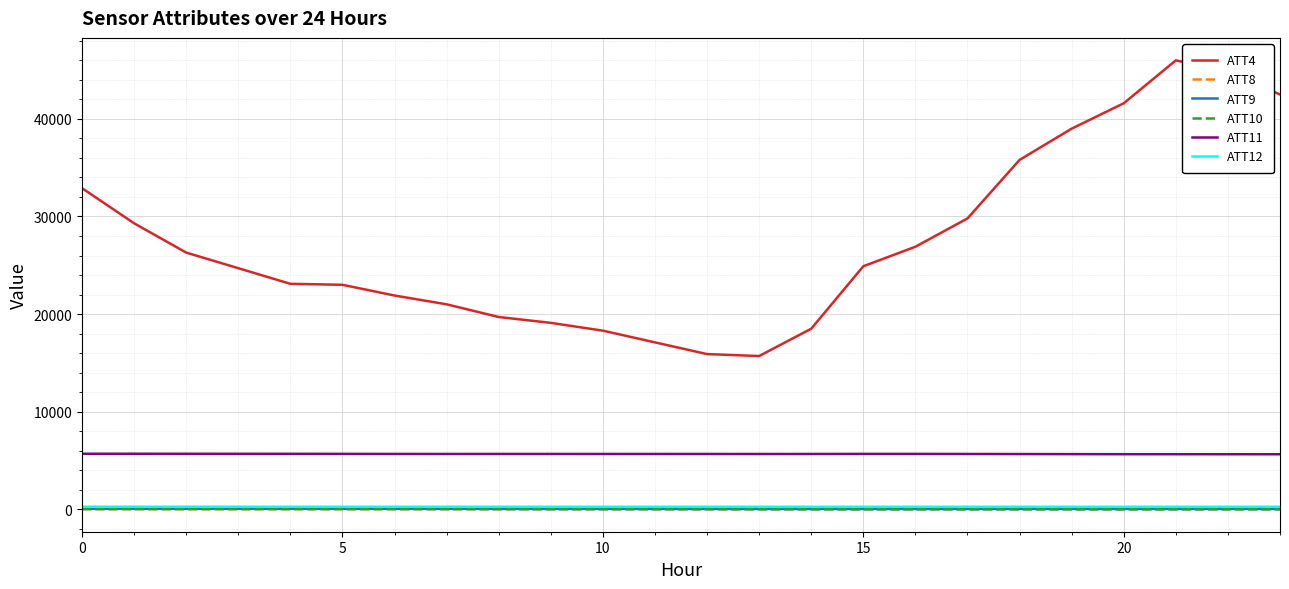

True or false: ATT4 and ATT12 cross at least once.

False